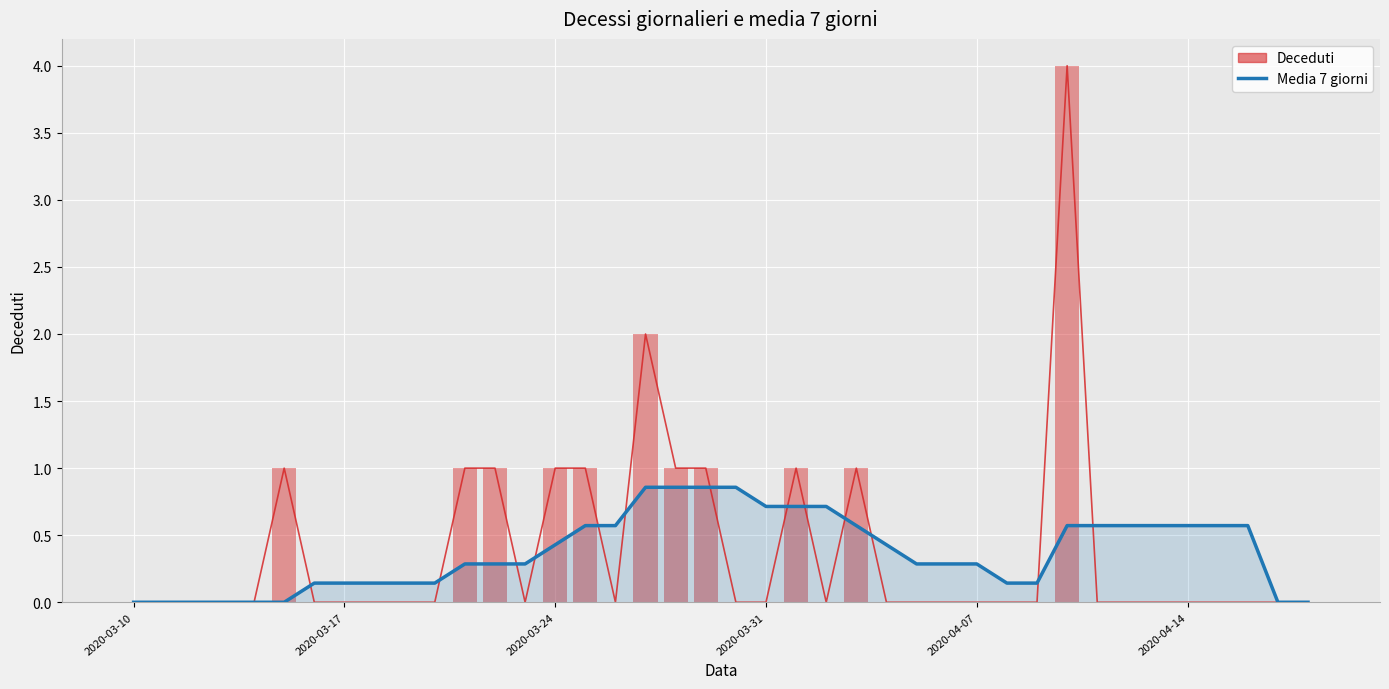

The Media 7 giorni series shows 0.6 at 38. True or false?

False